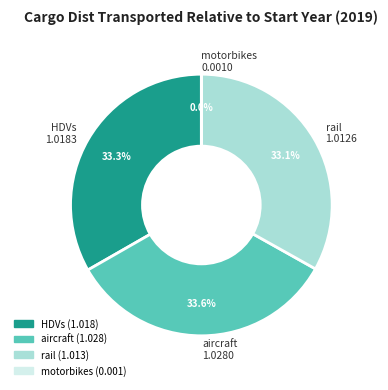

How much of the chart is everything except rail?

66.9%